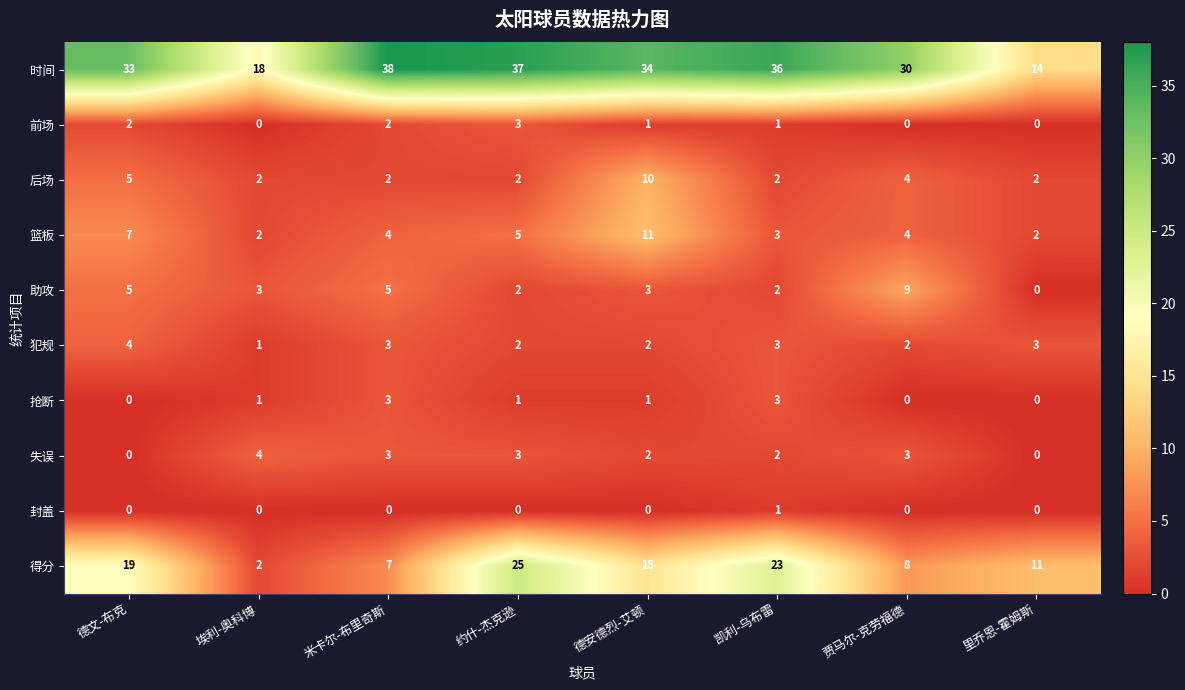

What is the difference between the maximum and minimum values in the 失误 series?

4